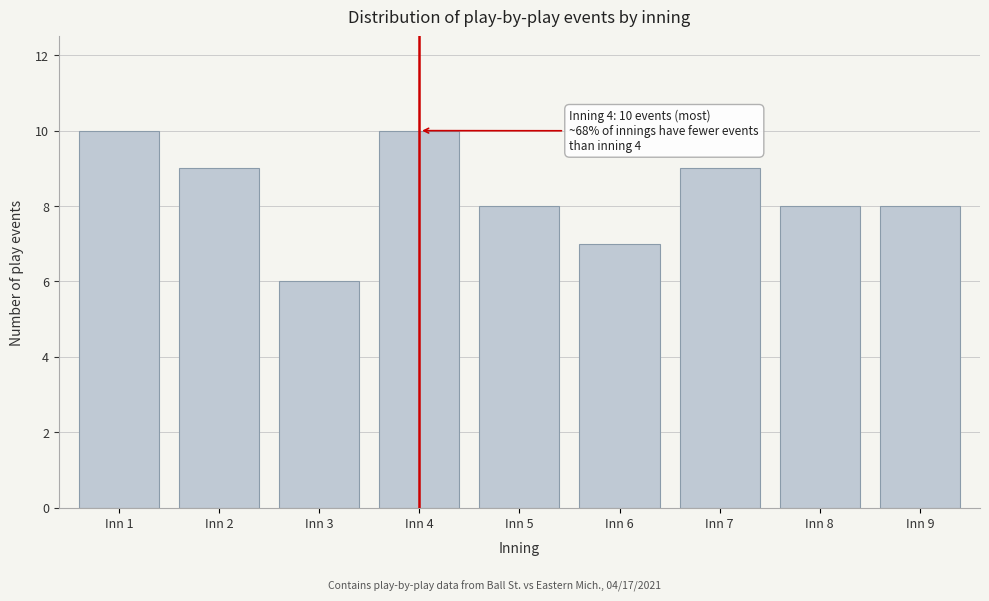

Reading left to right, list all the values displayed in this chart.

10	9	6	10	8	7	9	8	8